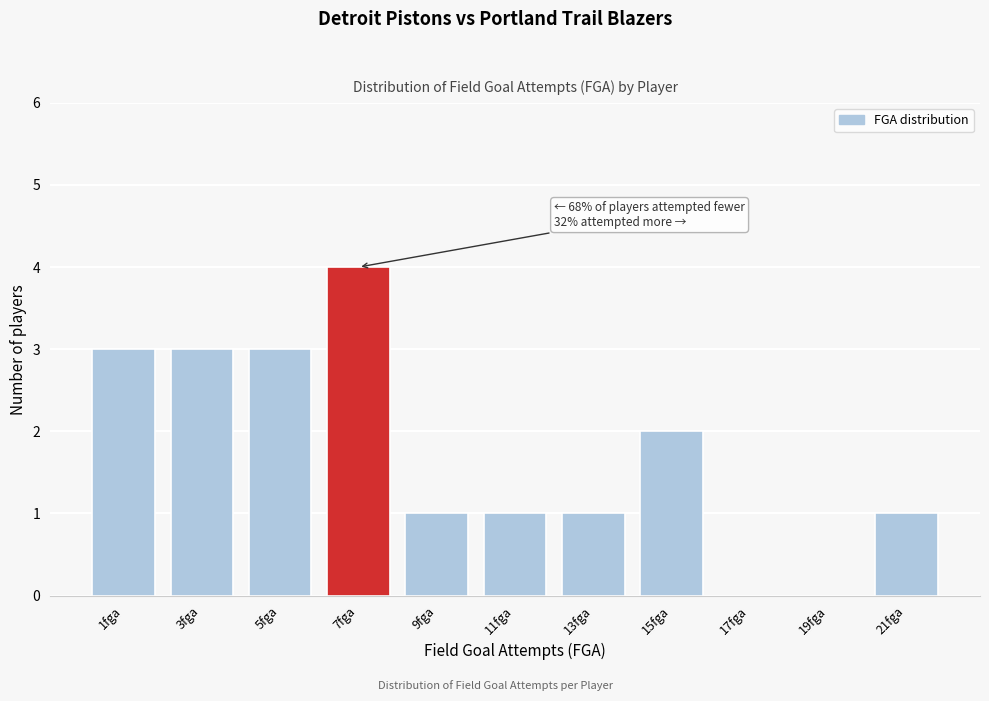

Reading right to left, what are all the values shown in this chart?

21fga=1	19fga=0	17fga=0	15fga=2	13fga=1	11fga=1	9fga=1	7fga=4	5fga=3	3fga=3	1fga=3